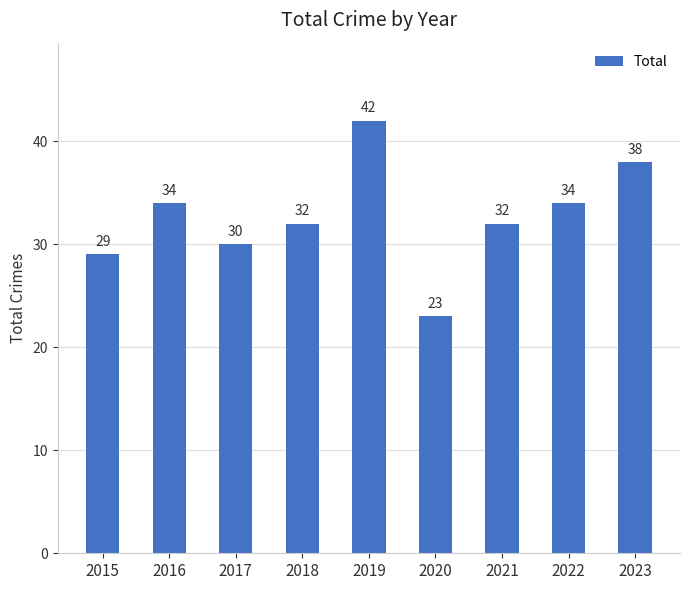

What is the value of the 4th bar from the left?

32